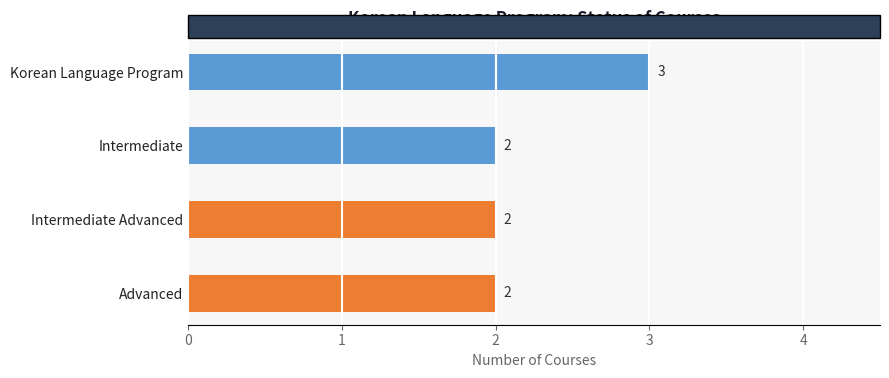

The value at Intermediate Advanced is 4. True or false?

False